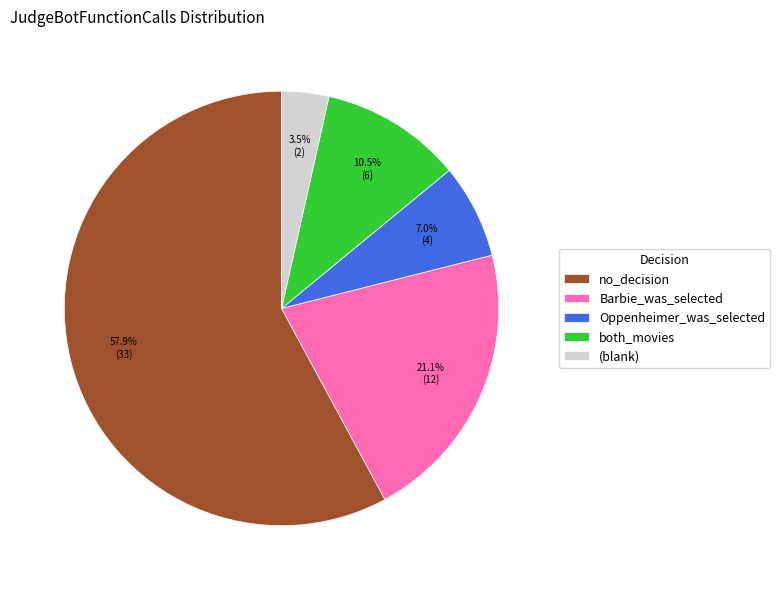

What is the ratio of the value at both_movies to the value at no_decision?

0.2